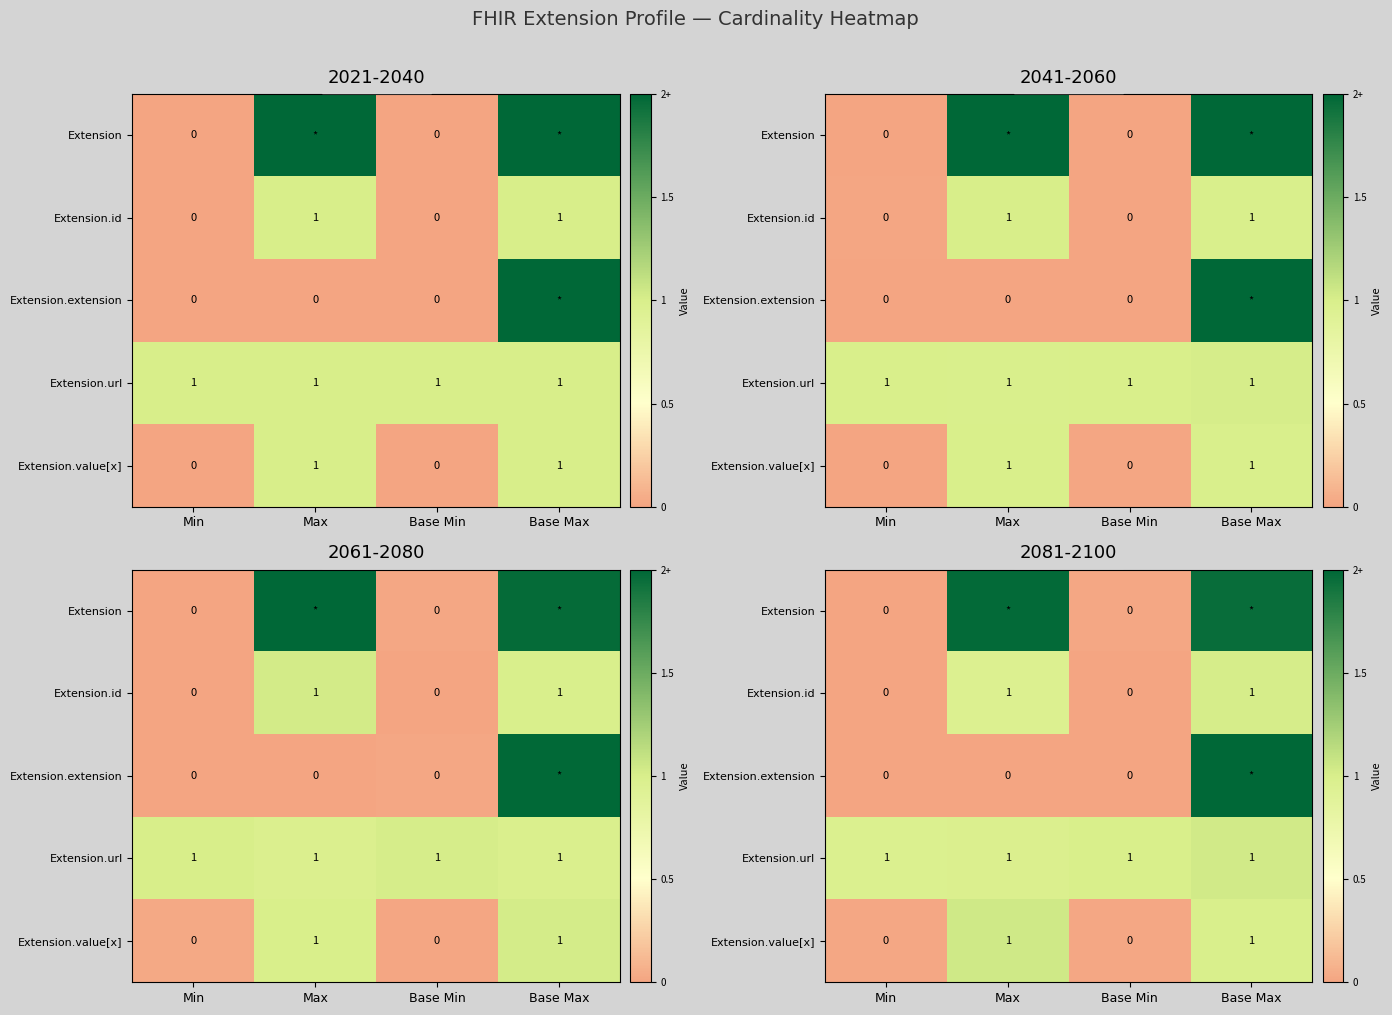

What is the spread (max minus min) of values at Base Max?

1.0